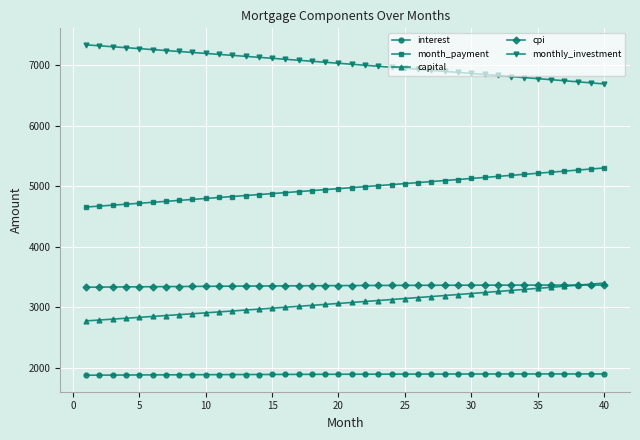

What is the minimum value for monthly_investment?

6694.2